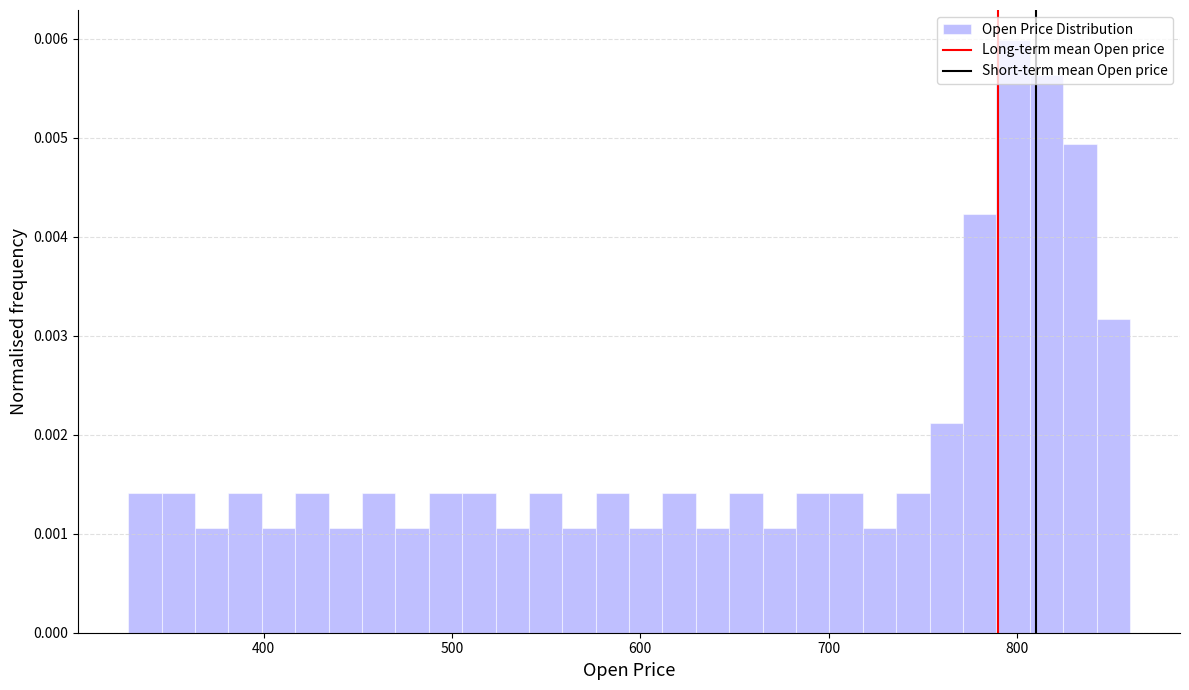

Around what value on the x-axis is the tallest bar? Give the approximate position of its centre, as read against the axis.

800